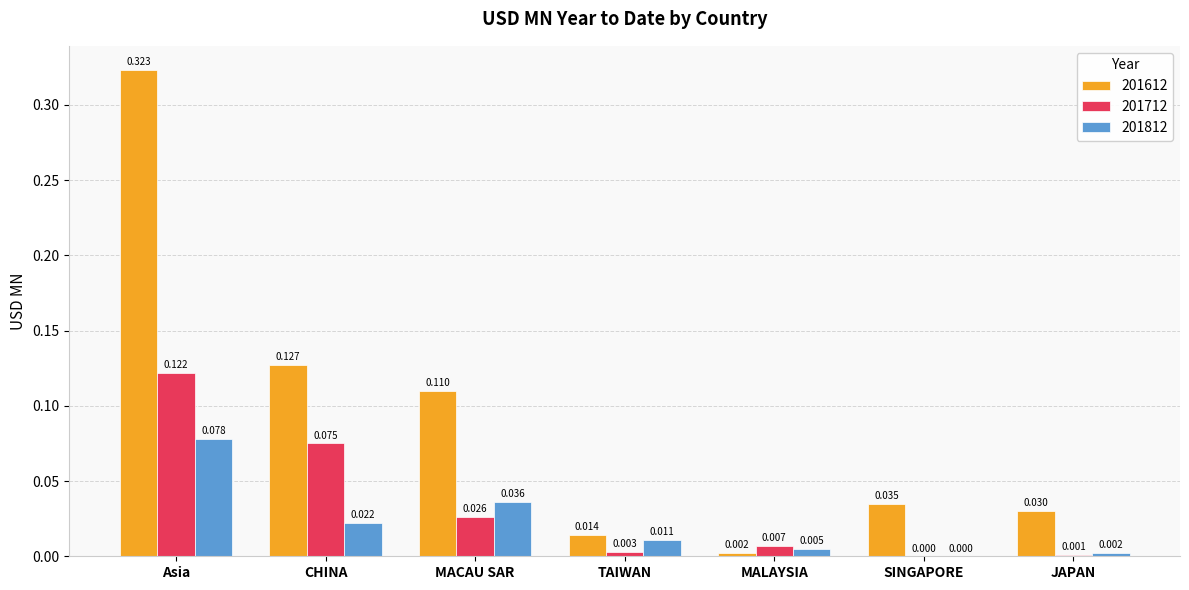

Where is 201812 nearest to the value 0?

SINGAPORE